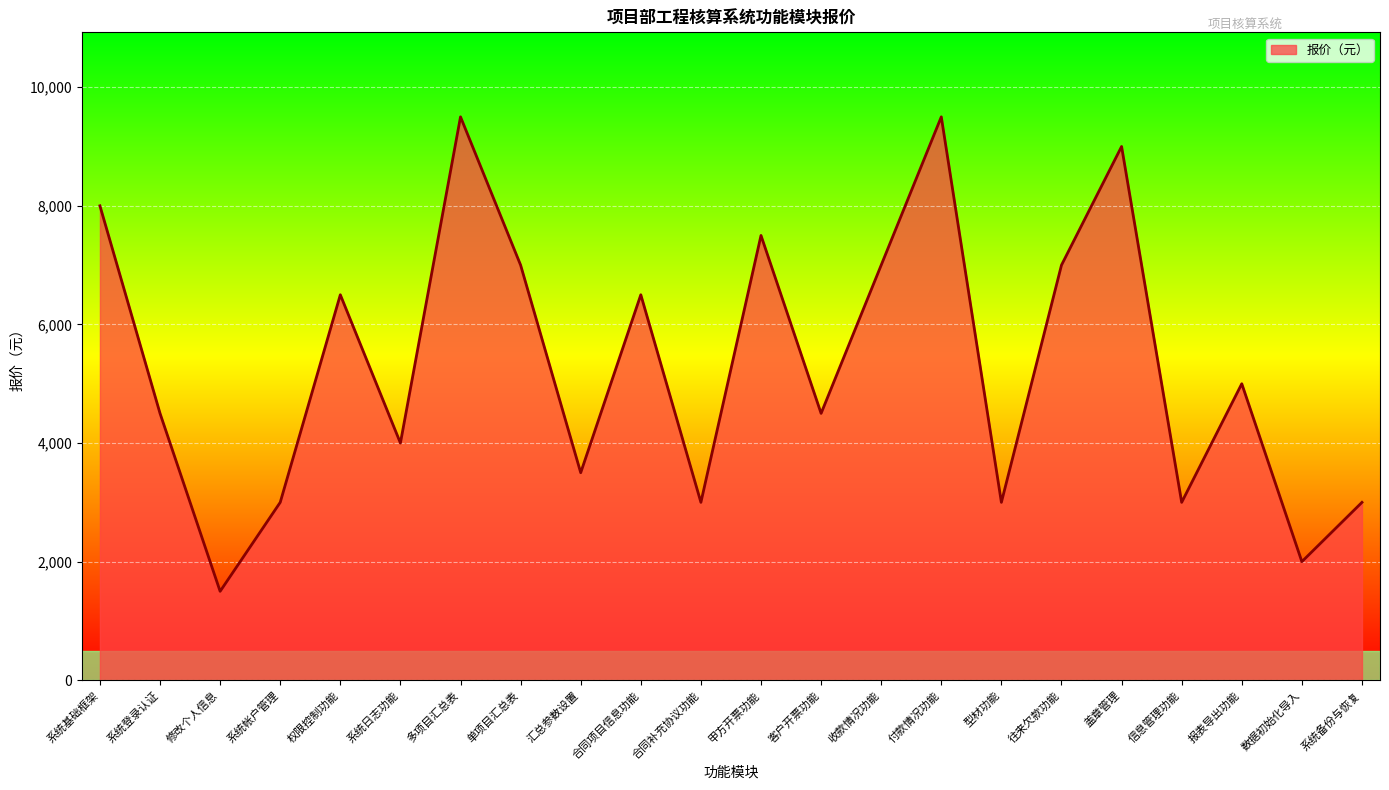

What is the difference between the second highest and second lowest values?

7500